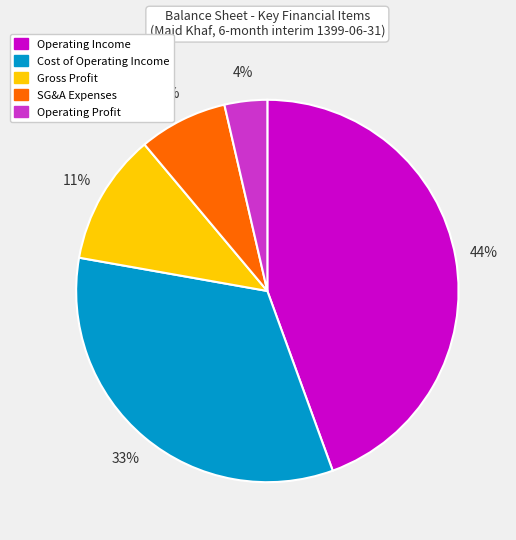

Rank the categories by value from highest to lowest.

Operating Income, Cost of Operating Income, Gross Profit, SG&A Expenses, Operating Profit